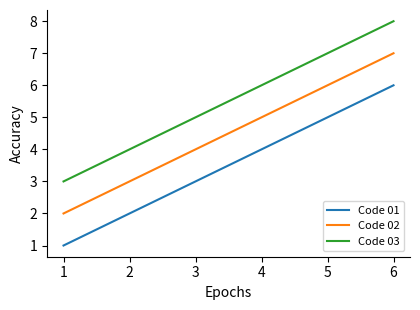

How many Code 02 values are between 3 and 6?

4